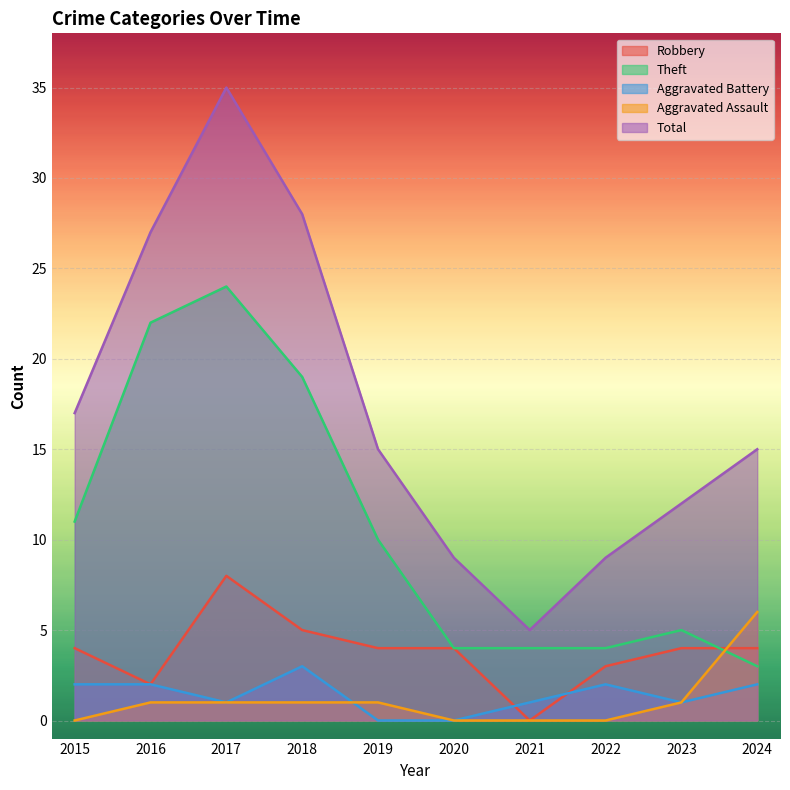

At which label is Total closest to 20?

2015